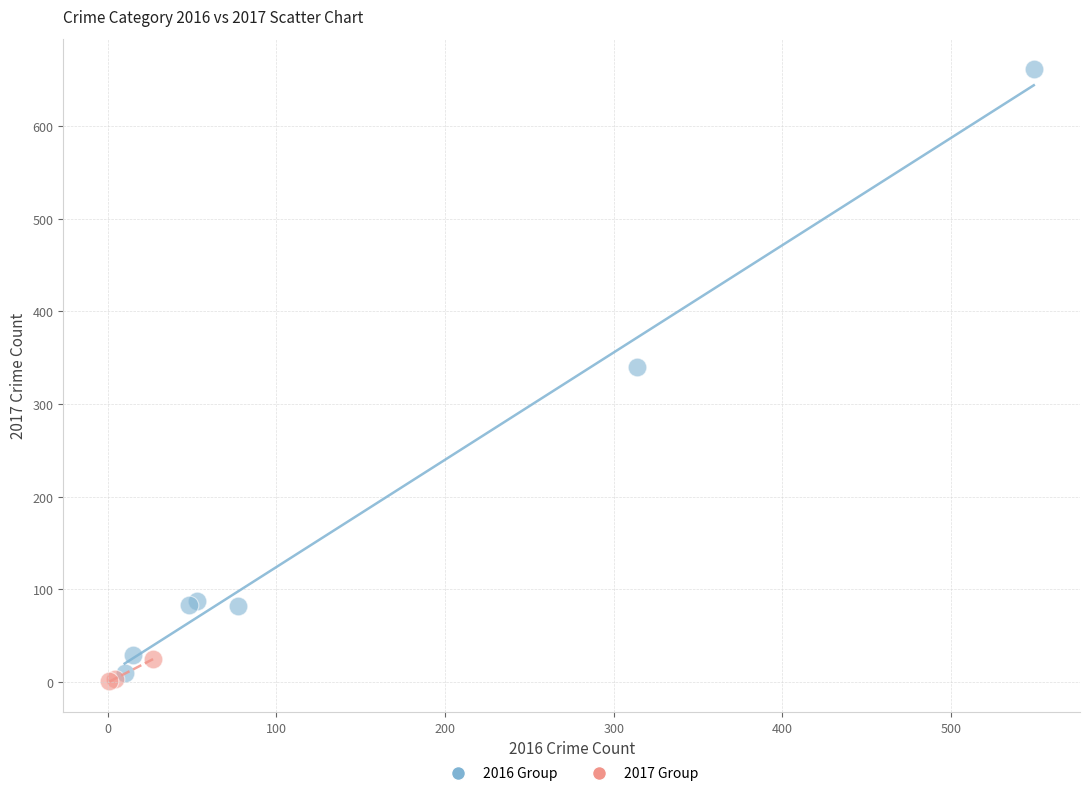

Which series has the largest Y range (max minus min)?

2016 Group